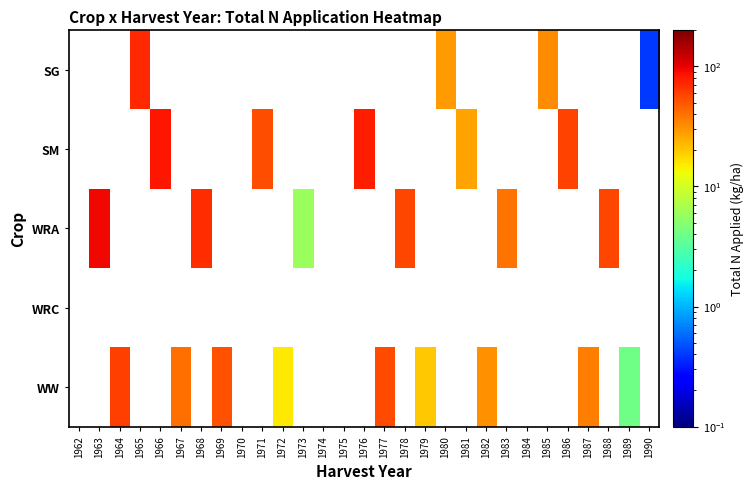

Reading left to right, transcribe all the data shown in this chart.

SG: 1962=-1.0	1963=-1.0	1964=-1.0	1965=71.8	1966=-1.0	1967=-1.0	1968=-1.0	1969=-1.0	1970=-1.0	1971=-1.0	1972=-1.0	1973=-1.0	1974=-1.0	1975=0.0	1976=-1.0	1977=-1.0	1978=-1.0	1979=-1.0	1980=28.4	1981=-1.0	1982=-1.0	1983=-1.0	1984=-1.0	1985=31.9	1986=-1.0	1987=-1.0	1988=-1.0	1989=-1.0	1990=0.4
SM: 1962=-1.0	1963=-1.0	1964=-1.0	1965=-1.0	1966=83.3	1967=-1.0	1968=-1.0	1969=-1.0	1970=-1.0	1971=53.5	1972=-1.0	1973=-1.0	1974=-1.0	1975=-1.0	1976=78.4	1977=-1.0	1978=-1.0	1979=-1.0	1980=-1.0	1981=26.8	1982=-1.0	1983=-1.0	1984=-1.0	1985=-1.0	1986=58.4	1987=-1.0	1988=-1.0	1989=-1.0	1990=-1.0
WRA: 1962=-1.0	1963=93.7	1964=-1.0	1965=-1.0	1966=-1.0	1967=-1.0	1968=70.6	1969=-1.0	1970=-1.0	1971=-1.0	1972=-1.0	1973=6.0	1974=-1.0	1975=-1.0	1976=-1.0	1977=-1.0	1978=56.1	1979=-1.0	1980=-1.0	1981=-1.0	1982=-1.0	1983=40.0	1984=-1.0	1985=-1.0	1986=-1.0	1987=-1.0	1988=57.2	1989=-1.0	1990=-1.0
WRC: 1962=-1.0	1963=-1.0	1964=-1.0	1965=0.0	1966=0.0	1967=-1.0	1968=-1.0	1969=-1.0	1970=0.0	1971=0.0	1972=-1.0	1973=-1.0	1974=-1.0	1975=0.0	1976=0.0	1977=-1.0	1978=-1.0	1979=-1.0	1980=0.0	1981=0.0	1982=-1.0	1983=-1.0	1984=-1.0	1985=0.0	1986=0.0	1987=-1.0	1988=-1.0	1989=-1.0	1990=0.0
WW: 1962=0.0	1963=-1.0	1964=59.4	1965=-1.0	1966=-1.0	1967=41.1	1968=-1.0	1969=51.2	1970=-1.0	1971=-1.0	1972=15.2	1973=-1.0	1974=0.0	1975=-1.0	1976=-1.0	1977=55.0	1978=-1.0	1979=20.1	1980=-1.0	1981=-1.0	1982=31.2	1983=-1.0	1984=0.0	1985=-1.0	1986=-1.0	1987=36.7	1988=-1.0	1989=4.0	1990=-1.0